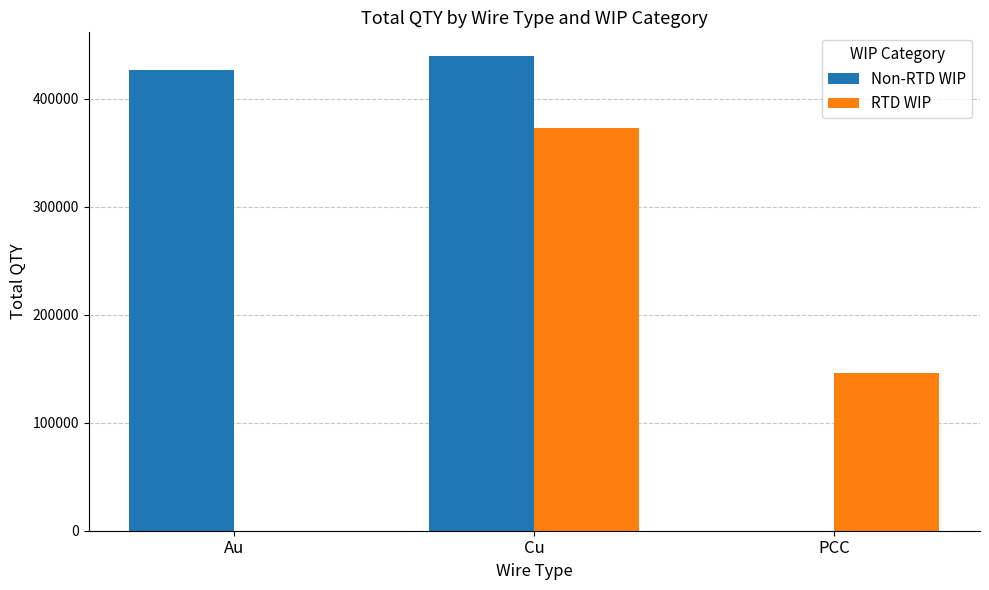

What is the sum of all Non-RTD WIP values?

866036